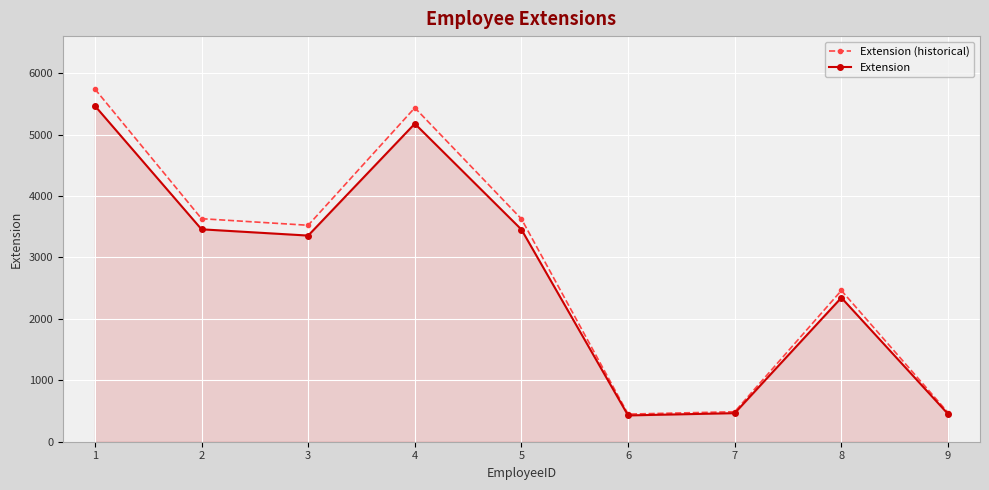

At which category is the sum across all series the highest?

1